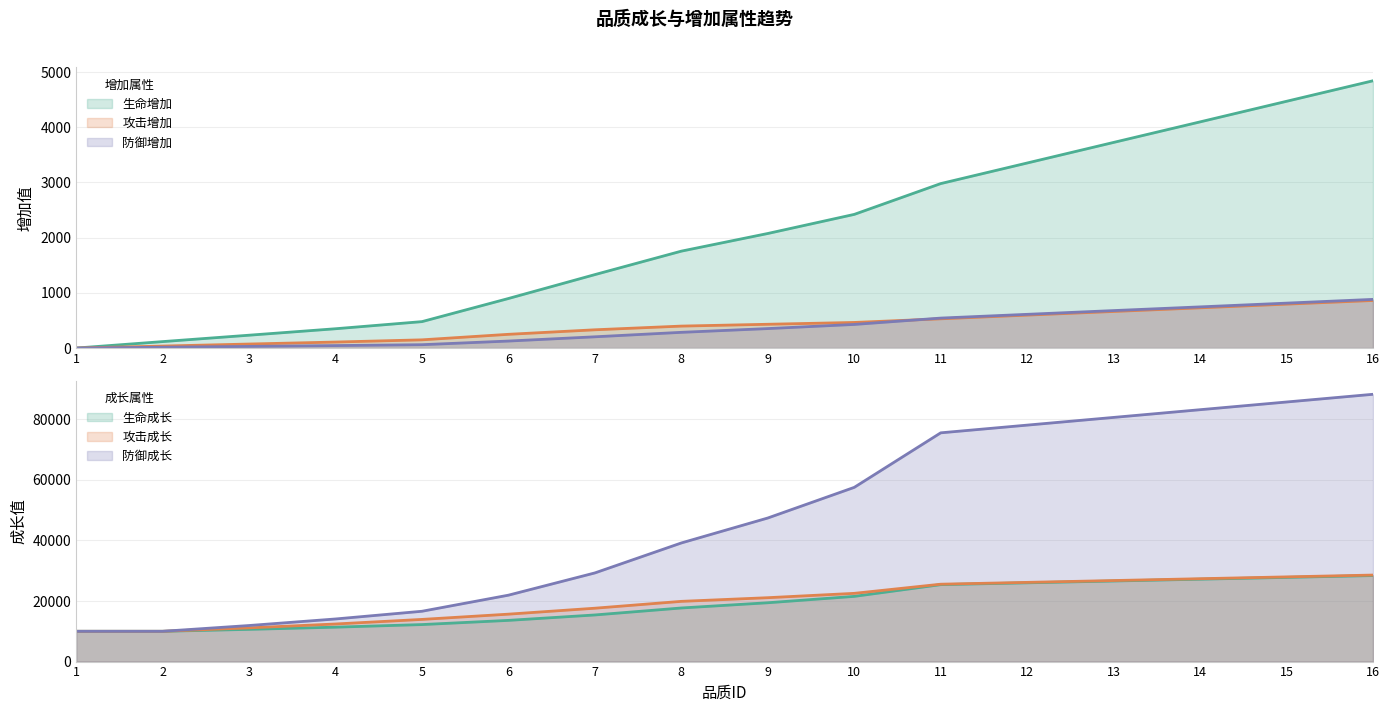

How many lines are shown in the chart?

6